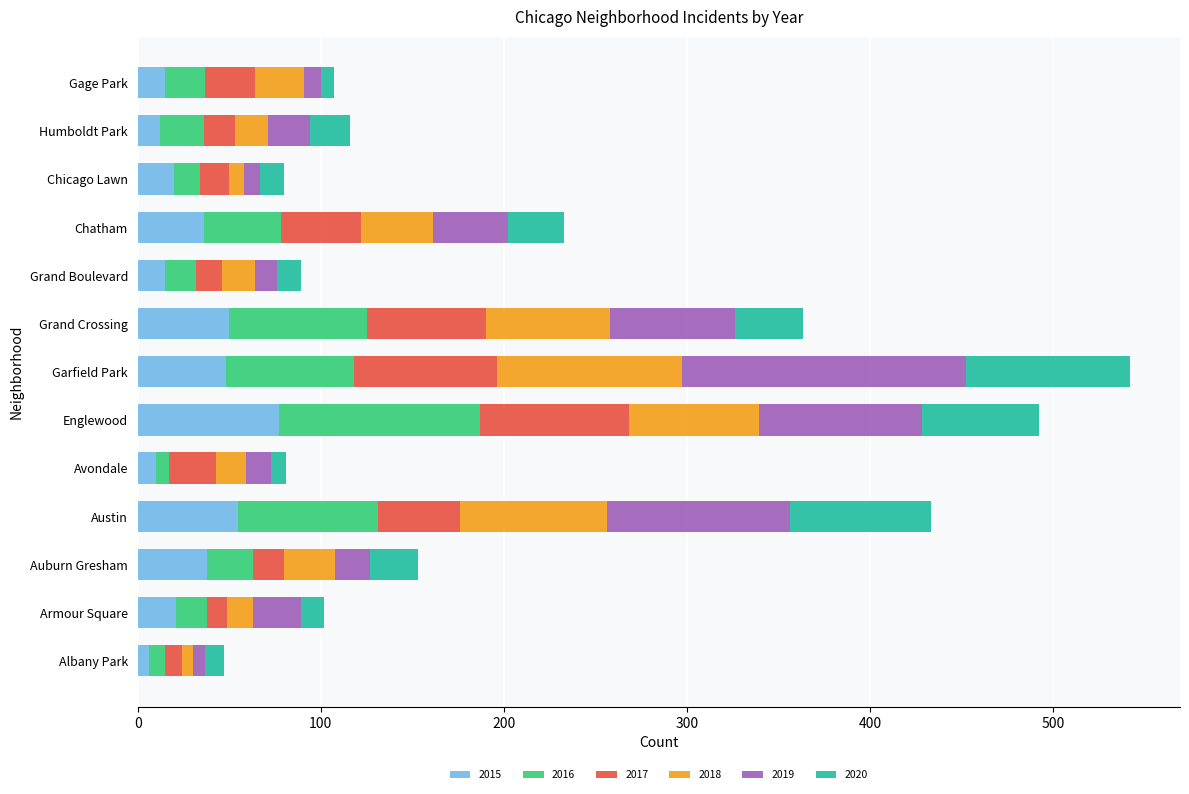

Is it true that 2015 equals 15 at Grand Boulevard?

True